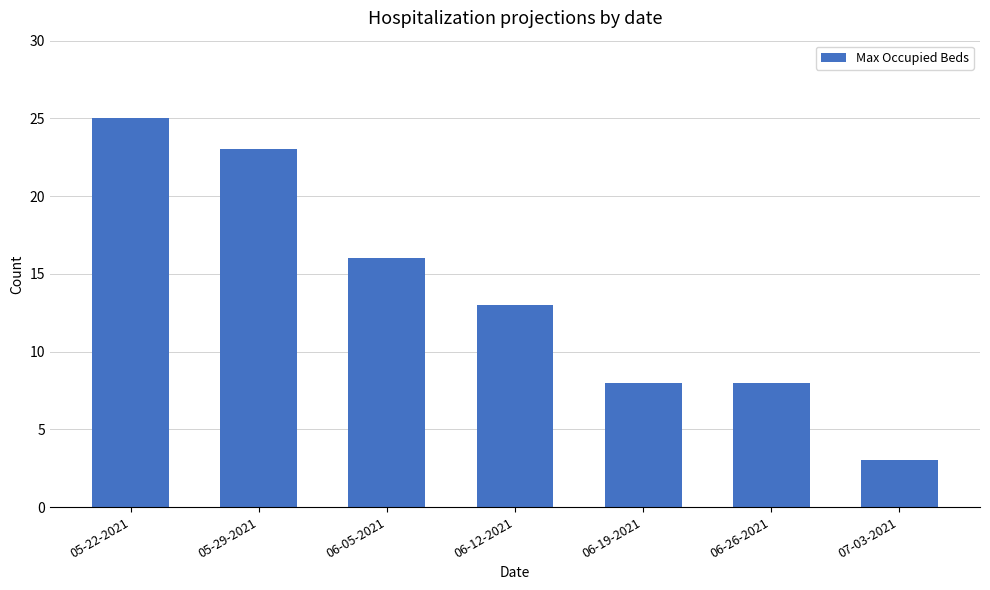

What is the approximate value at 06-26-2021, to the nearest 10?

10